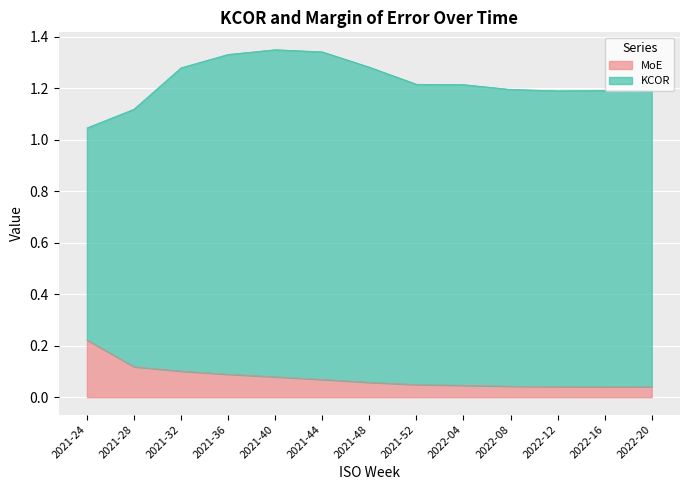

What is the value of the 5th point from the left?

0.1